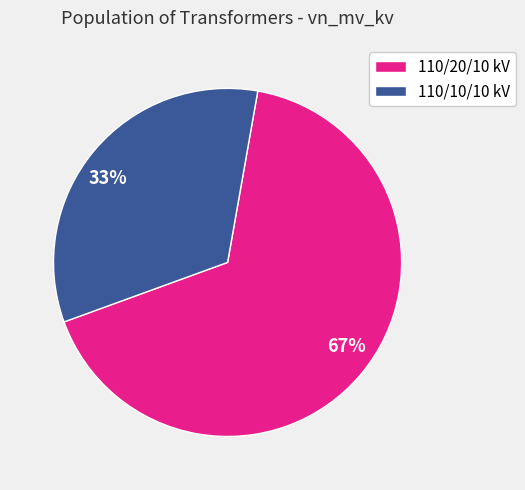

Count the number of slices in the pie.

2